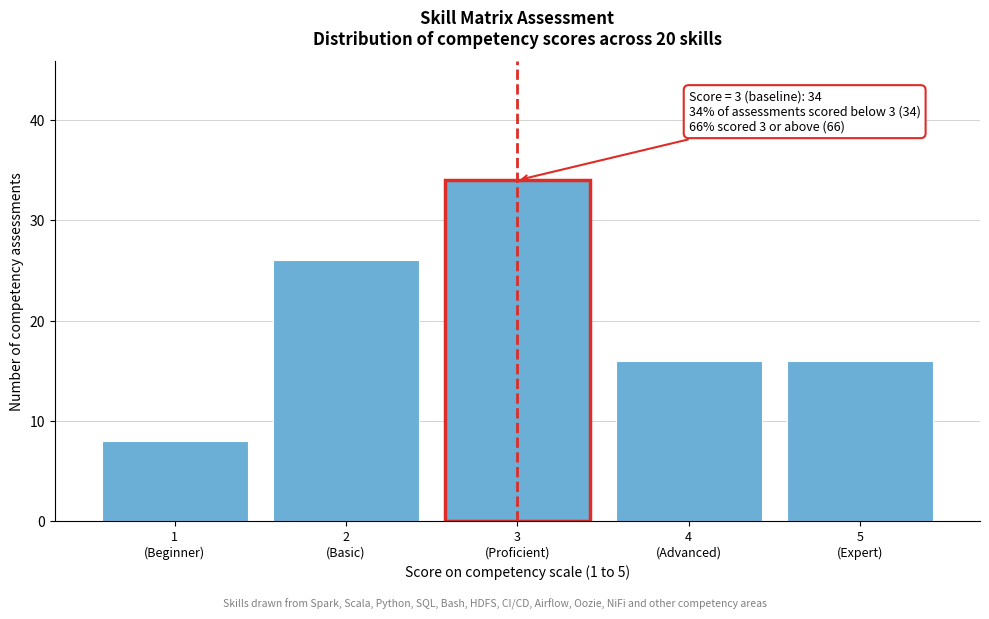

Reading right to left, extract all data points from this chart.

16	16	34	26	8